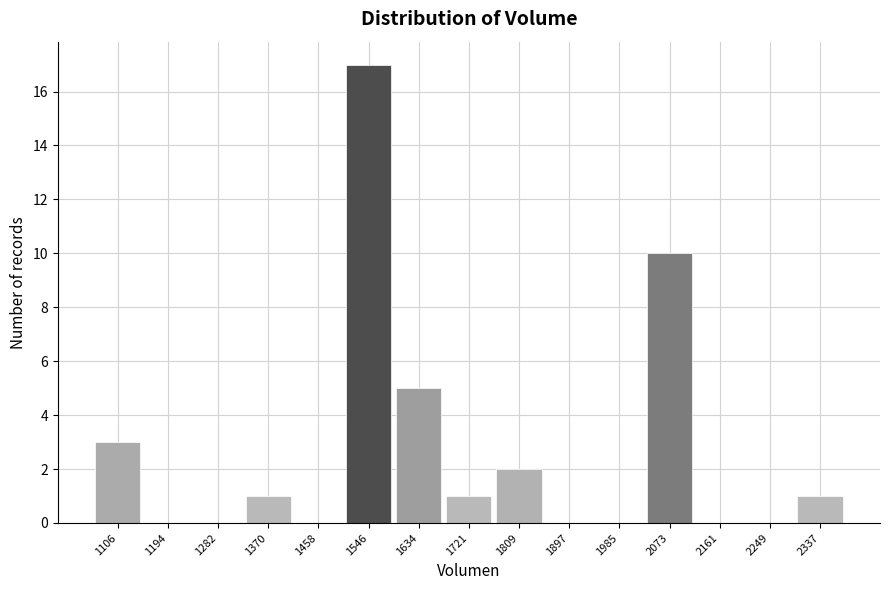

Which range on the x-axis has the tallest bar?

1500 to 1590